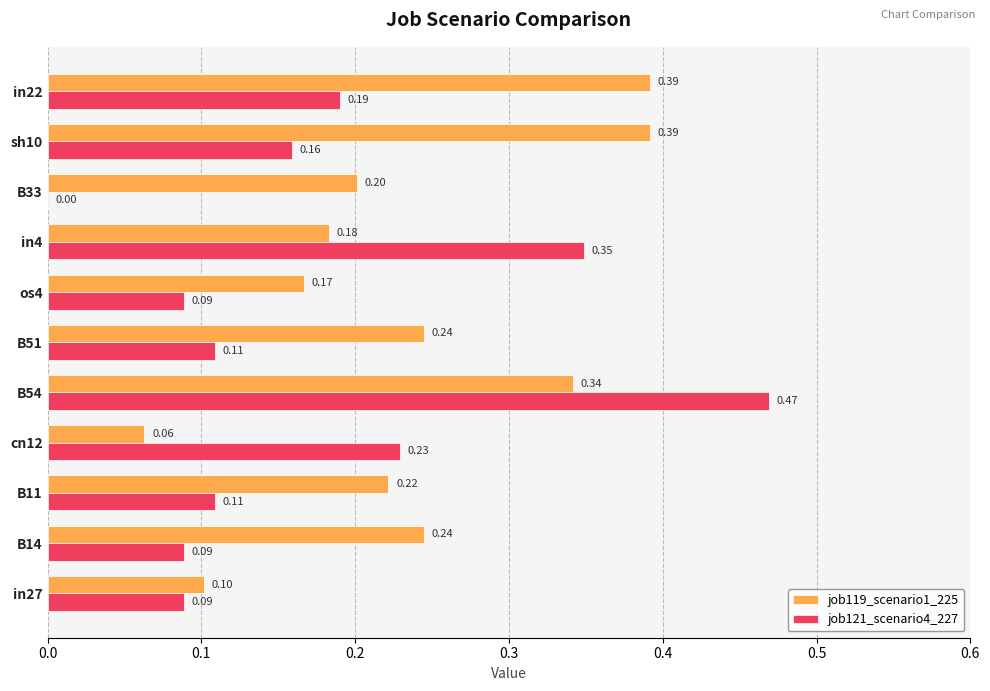

Which series has the largest total across all categories?

job119_scenario1_225